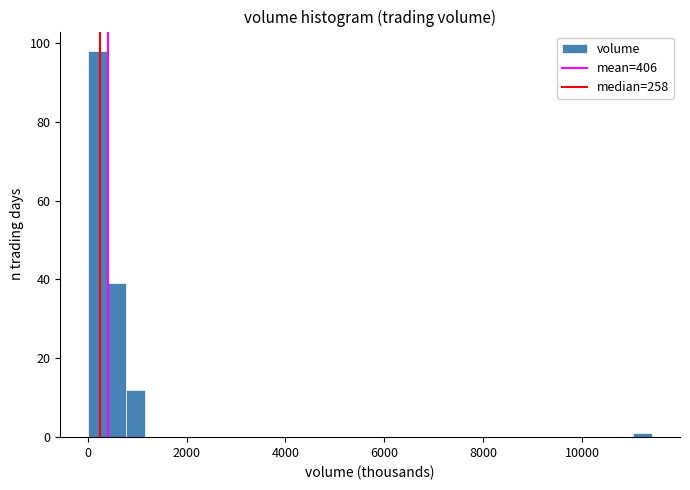

Read against the x-axis, roughly where is the centre of the tallest bar?

200